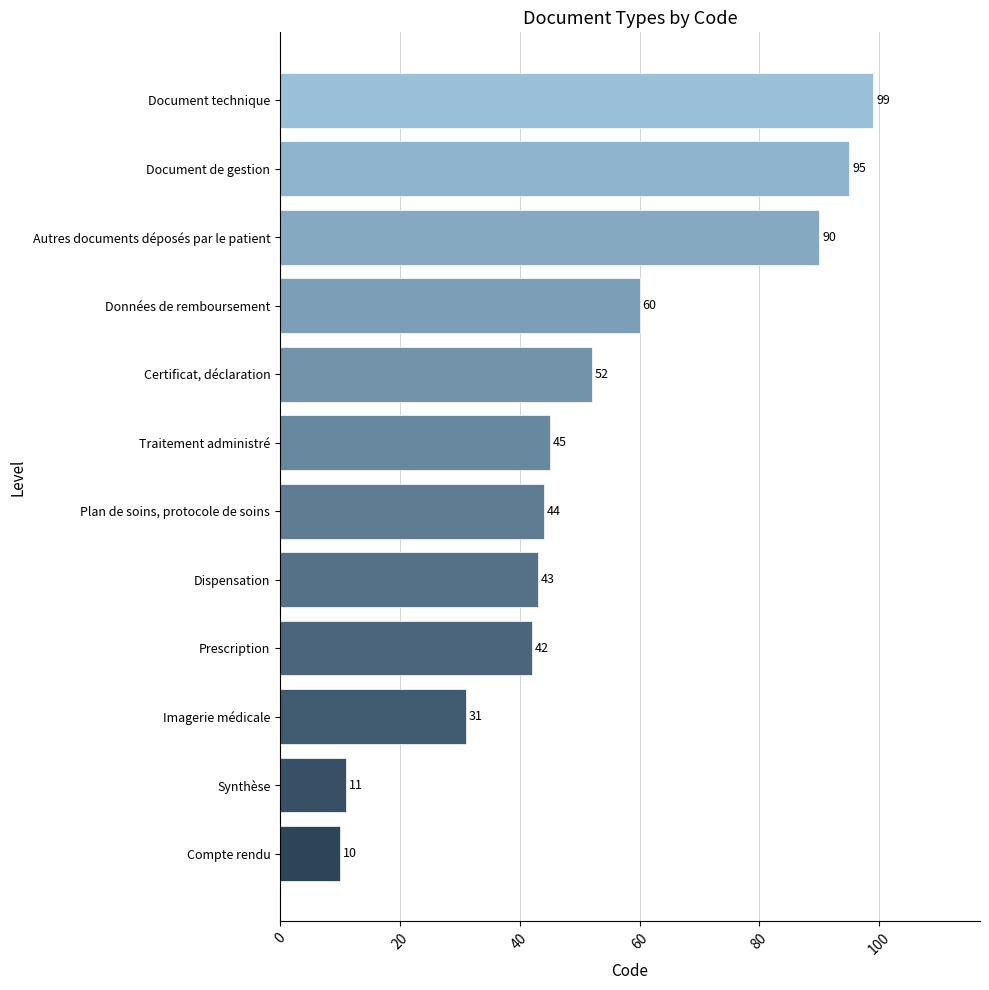

The chart shows a value of 44 at Plan de soins, protocole de soins. True or false?

True